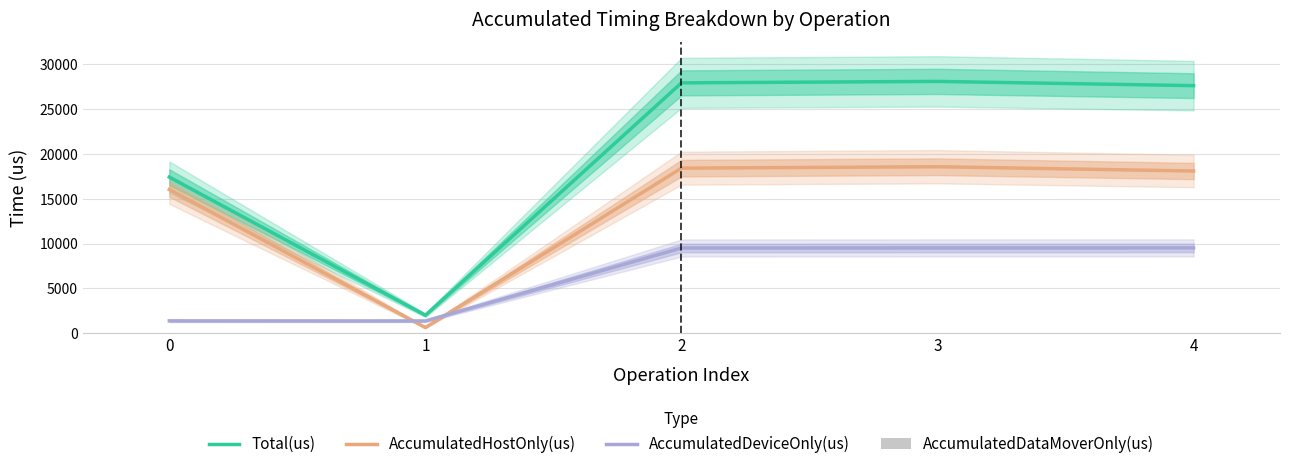

The Total(us) series shows 40651.5 at 2. True or false?

False